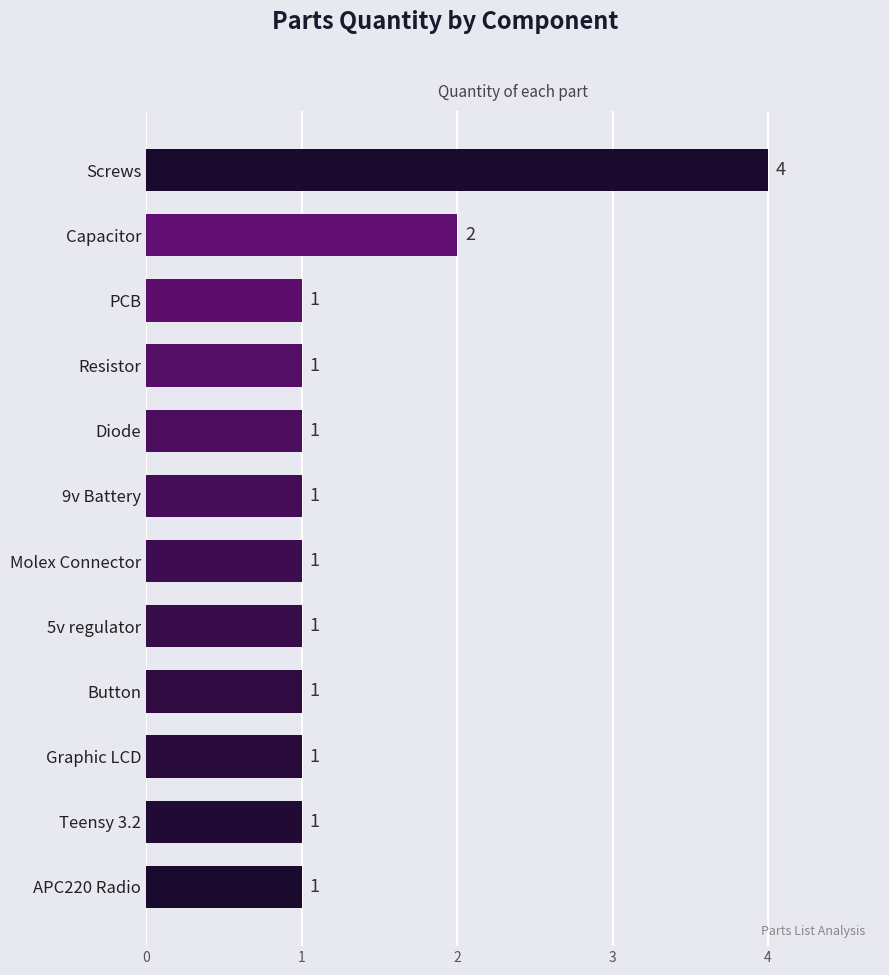

How many values are between 1 and 2?

11